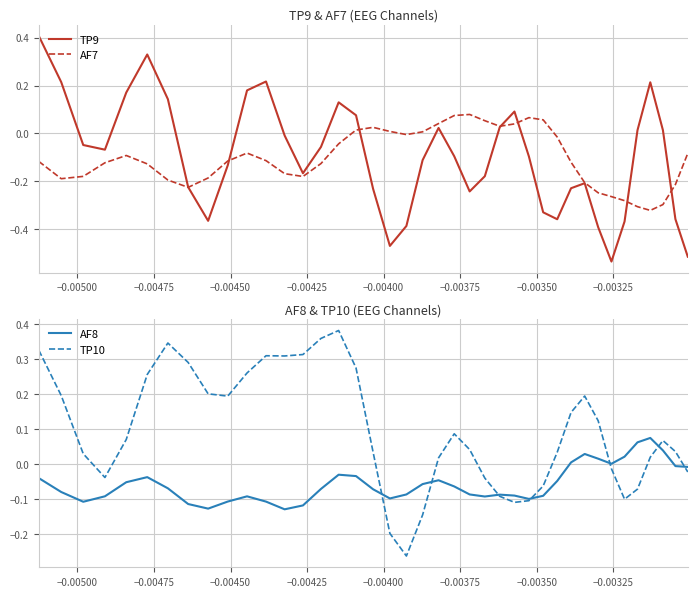

What is the lowest value of the TP9 series?

-0.5